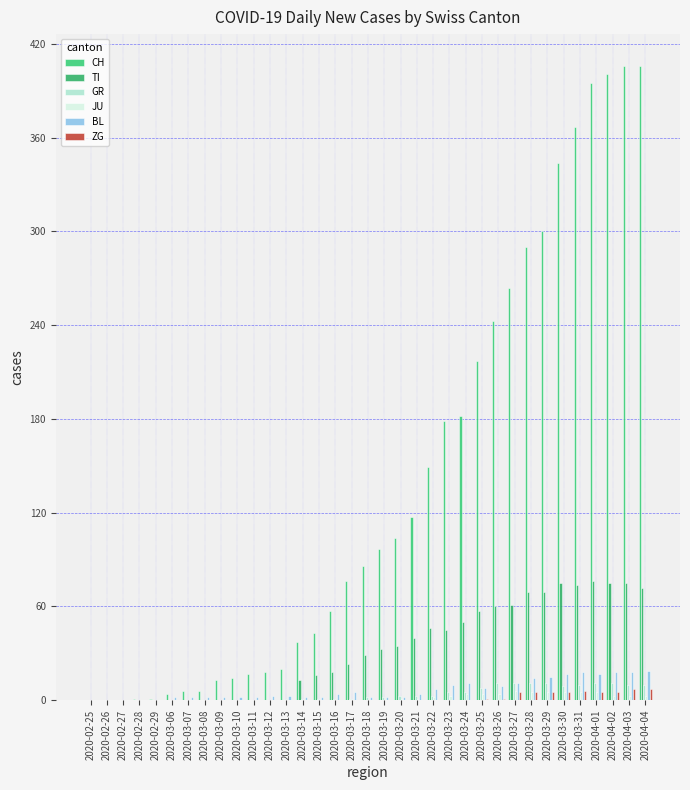

What position from the left is 2020-04-01?

32